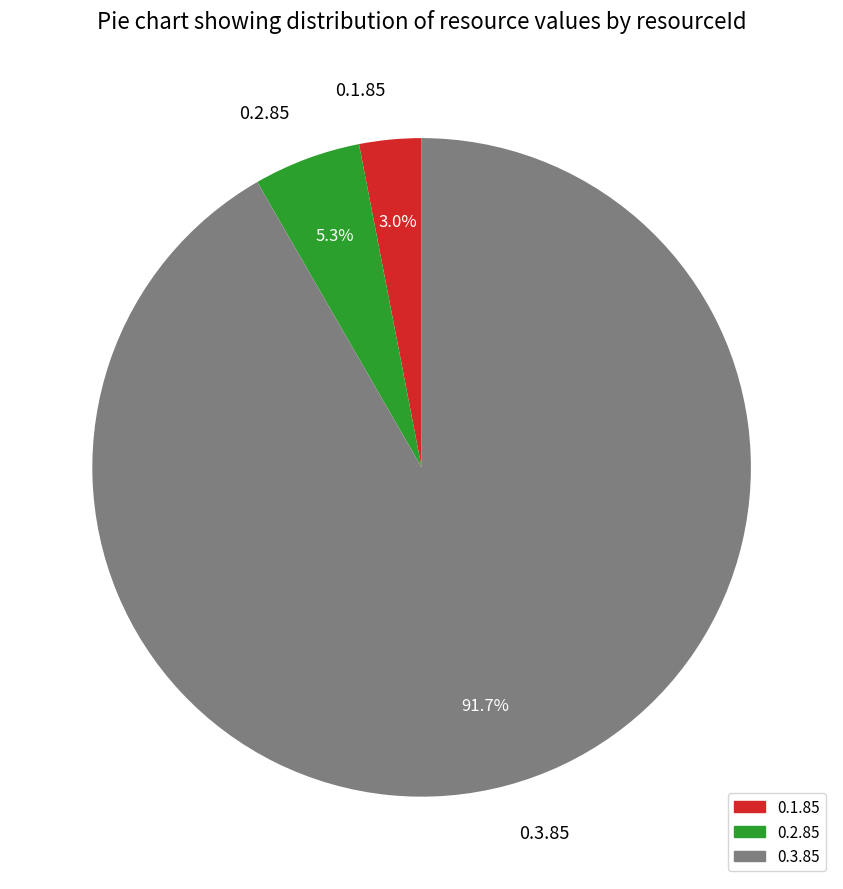

Which slice is the smallest?

0.1.85